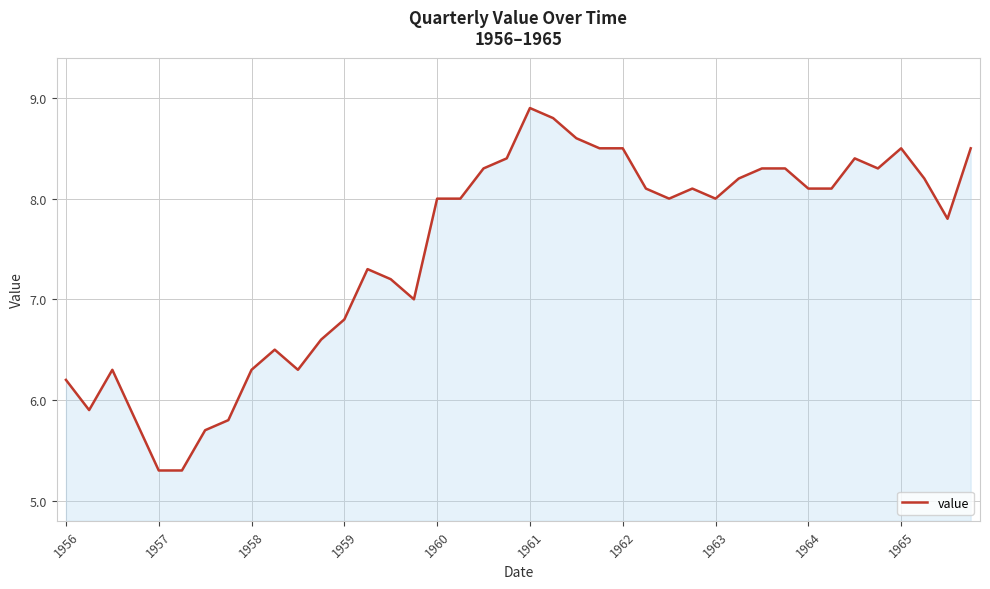

What is the difference between the maximum and minimum values?

3.6